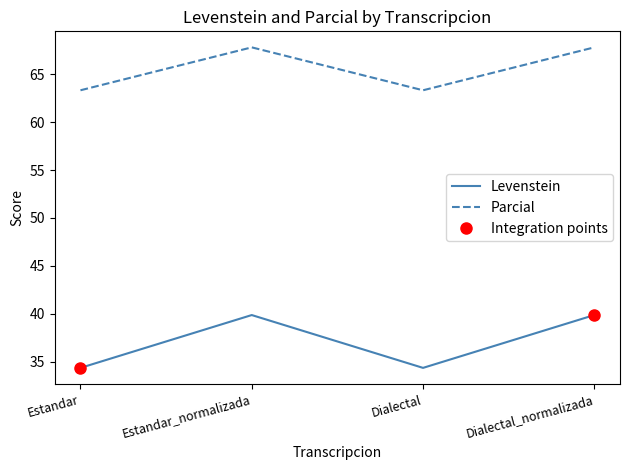

True or false: Levenstein has a value of 39.9 at Dialectal_normalizada.

True